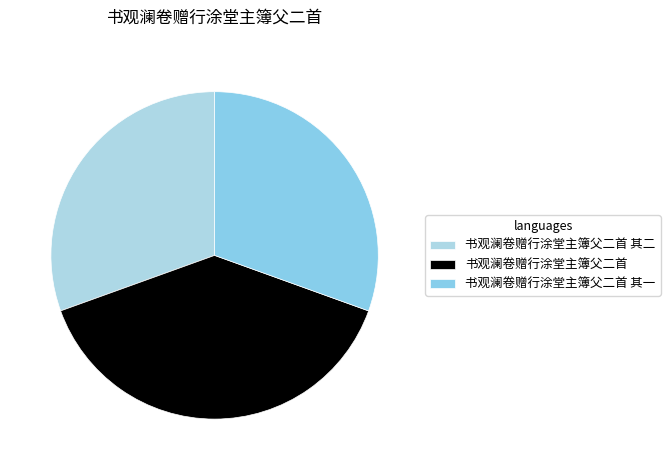

What percentage is the 书观澜卷赠行涂堂主簿父二首 其二 slice, to the nearest percent?

31%